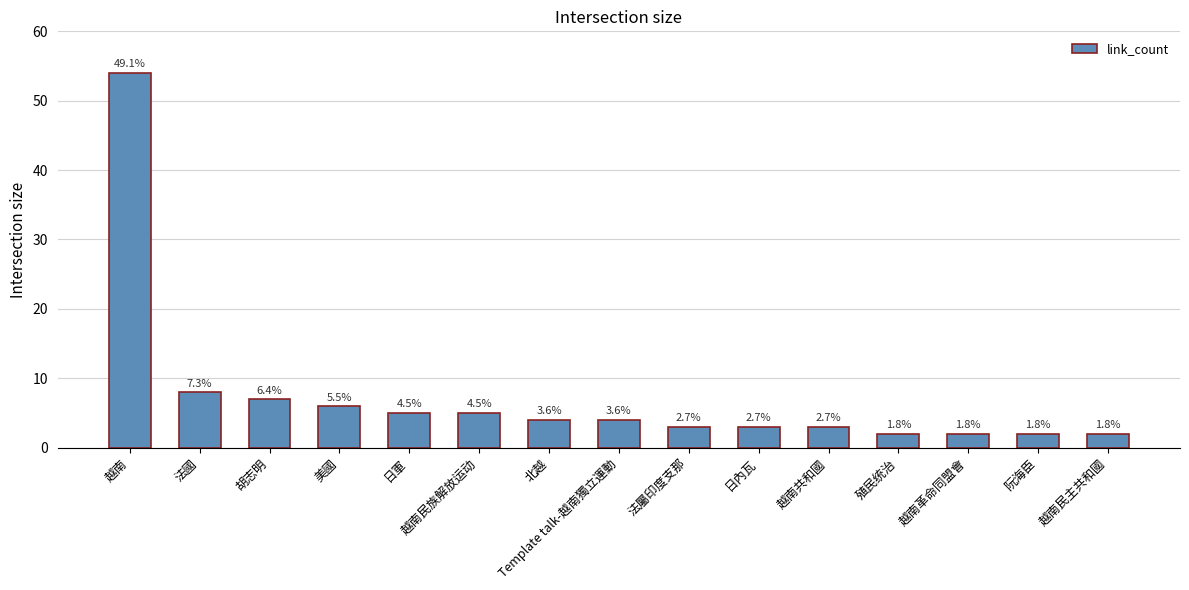

Reading left to right, extract all data points from this chart.

54	8	7	6	5	5	4	4	3	3	3	2	2	2	2